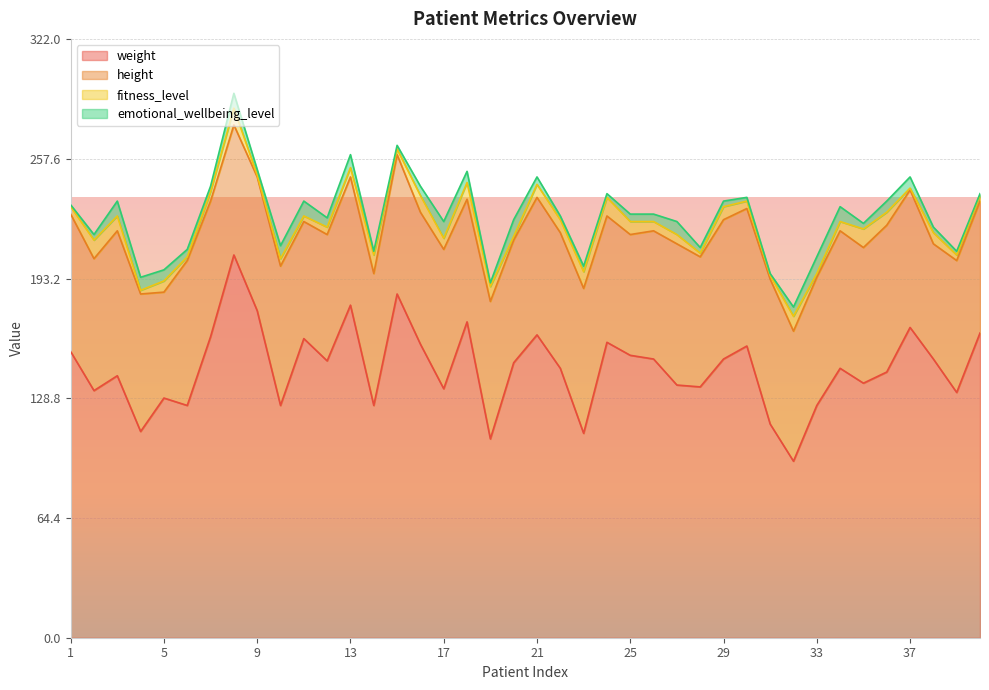

At which label is fitness_level closest to 5?

7